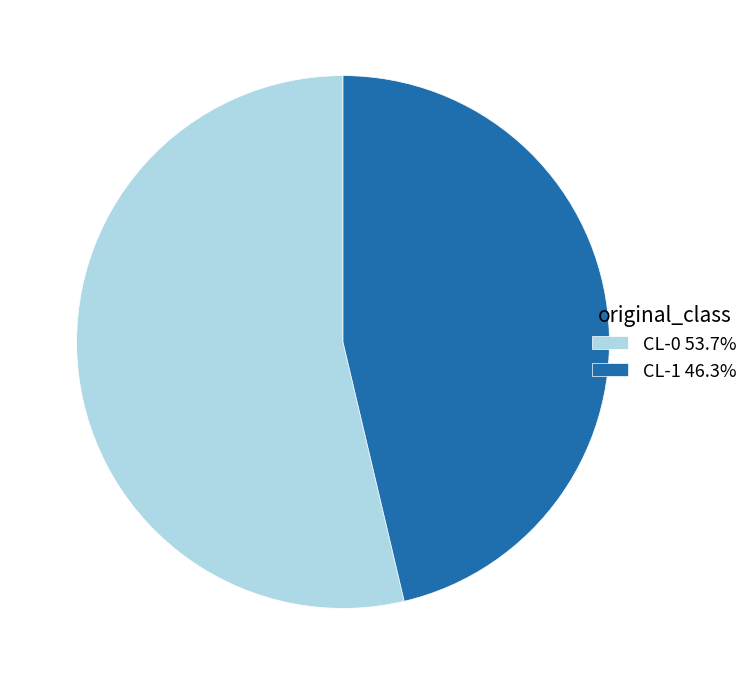

Which slice is the smallest?

CL-1